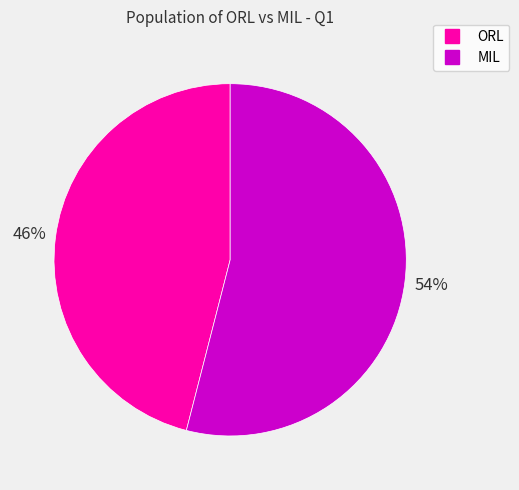

What is the largest slice in the pie chart?

MIL